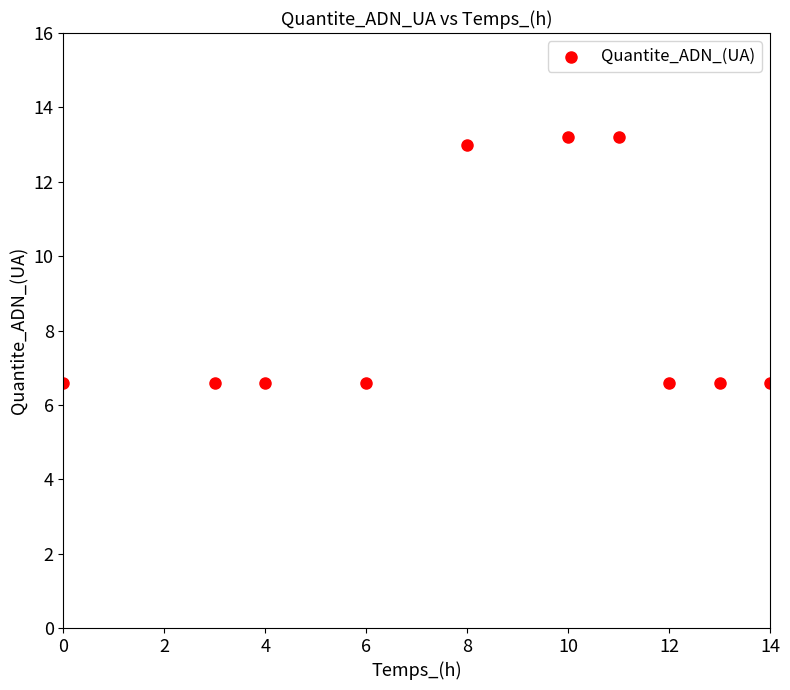

What is the average X value?

8.1